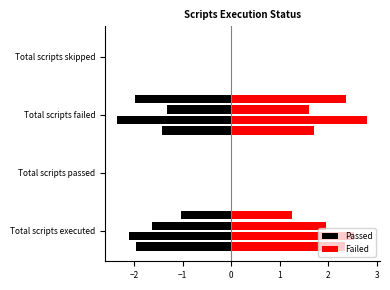

Which has a higher value, Total scripts passed or Total scripts failed?

Total scripts failed